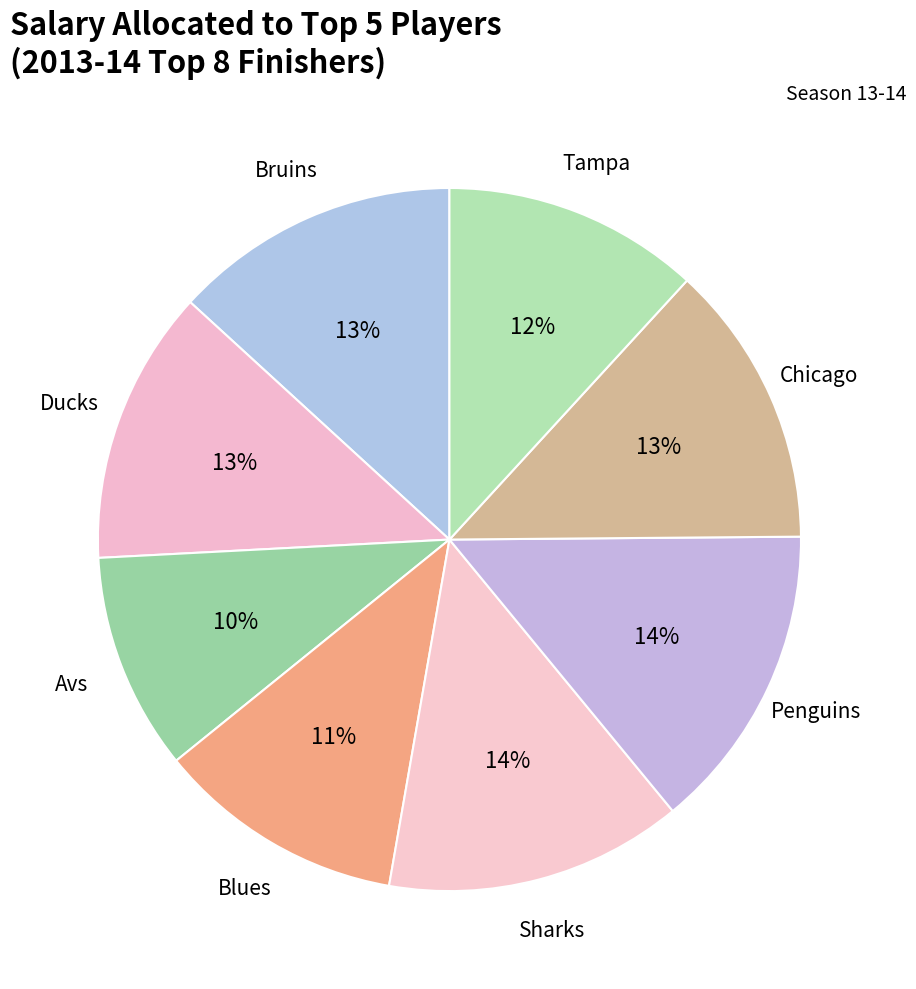

Does Penguins account for over 50% of the chart?

No